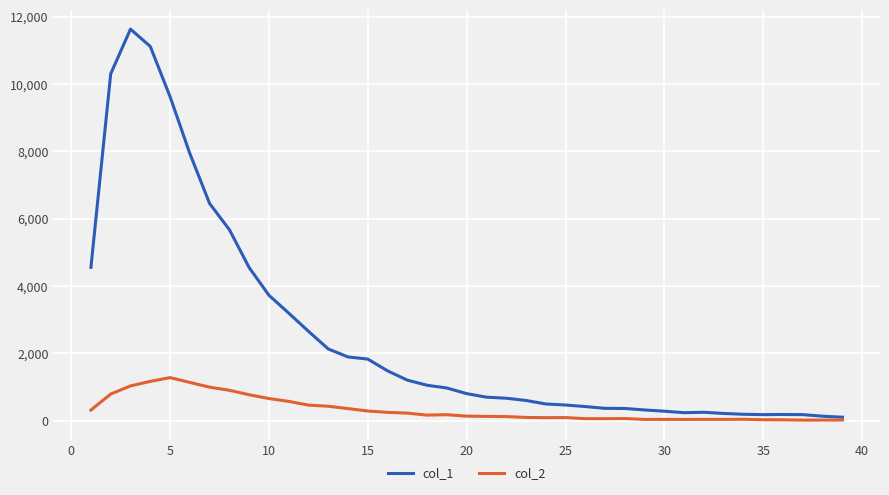

How many distinct data groups are displayed?

2